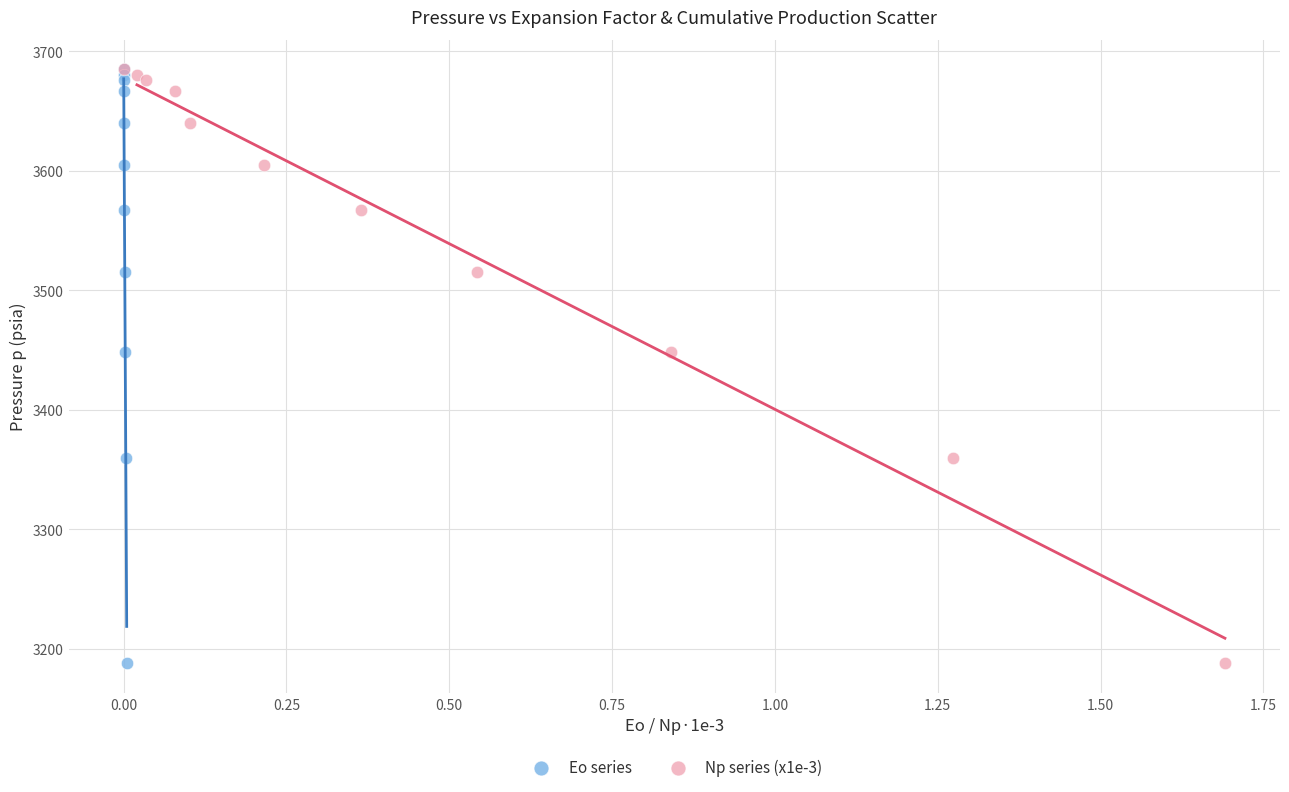

What are all the series names shown in the legend?

Eo series, Np series (x1e-3)